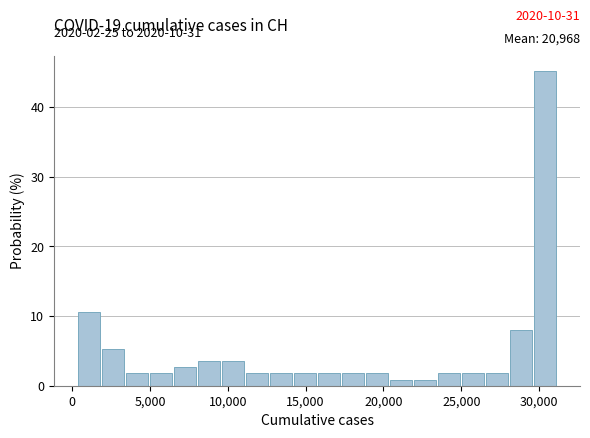

Read against the x-axis, roughly where is the centre of the tallest bar?

30500